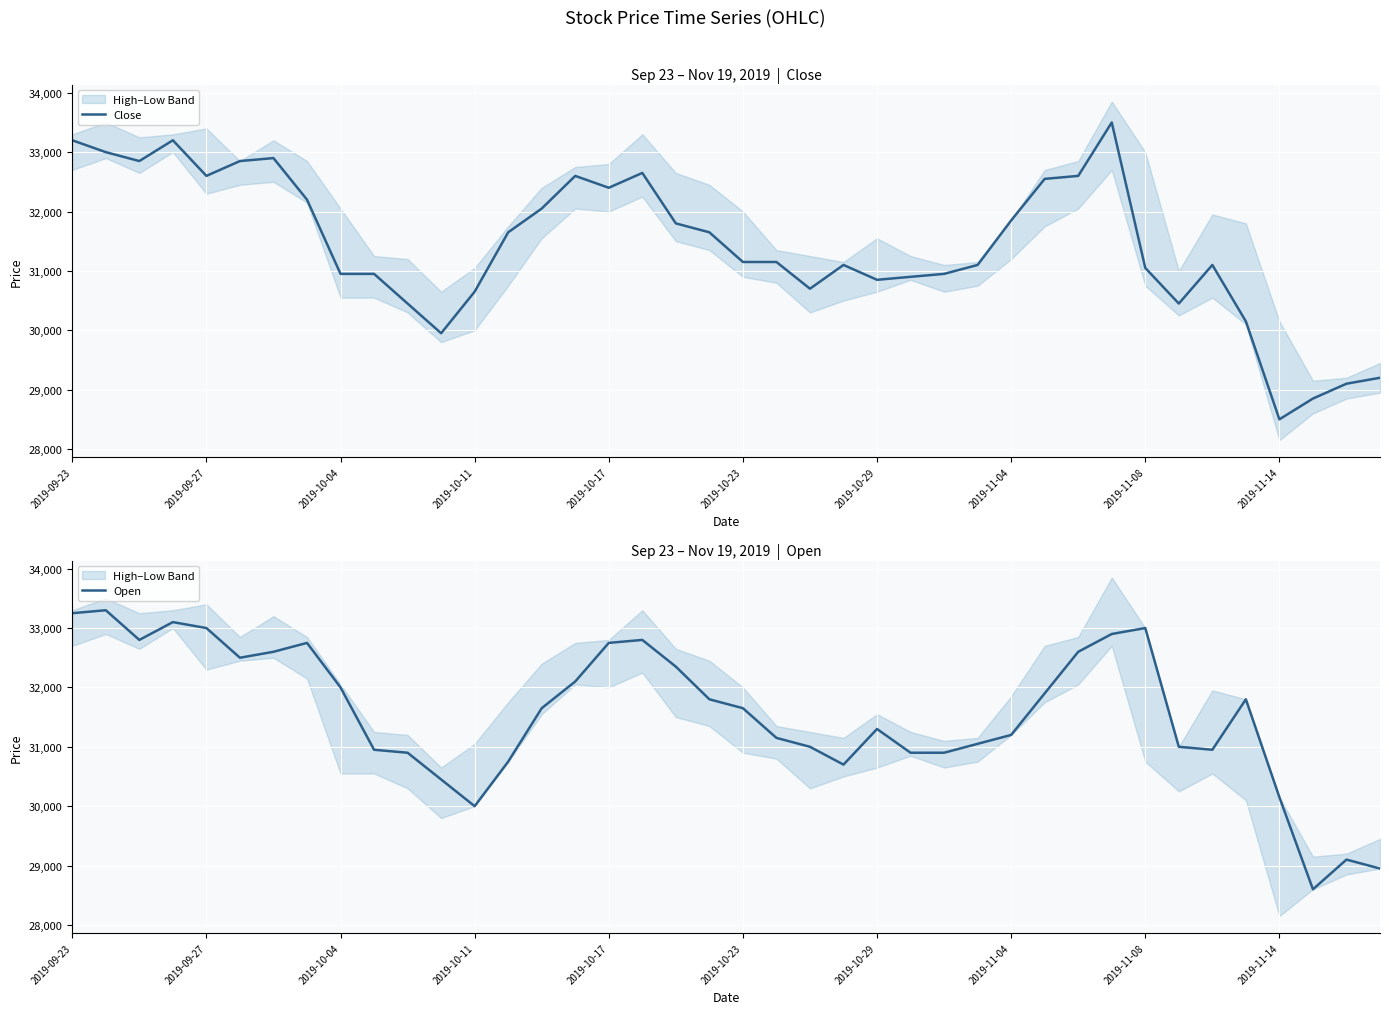

What is the maximum value for Close?

33500